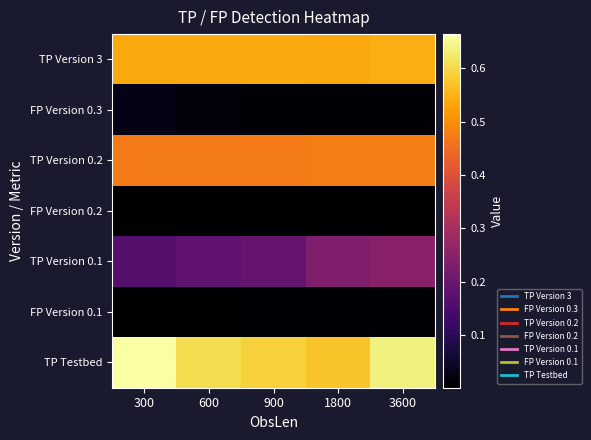

Between 600 and 900, which series saw the biggest shift?

TP Testbed